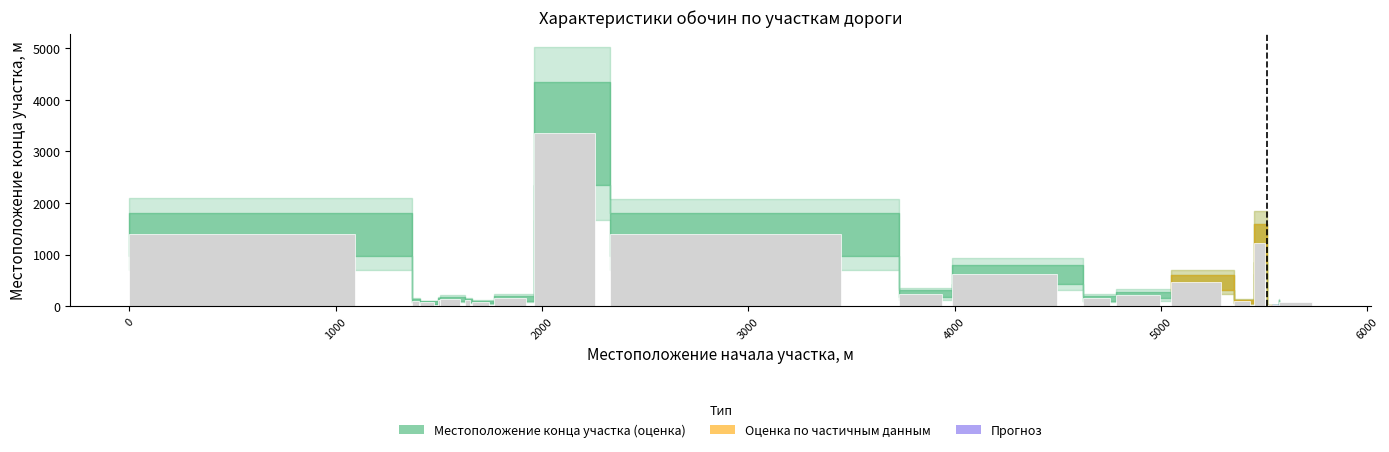

What is the maximum value shown in the chart?

3351